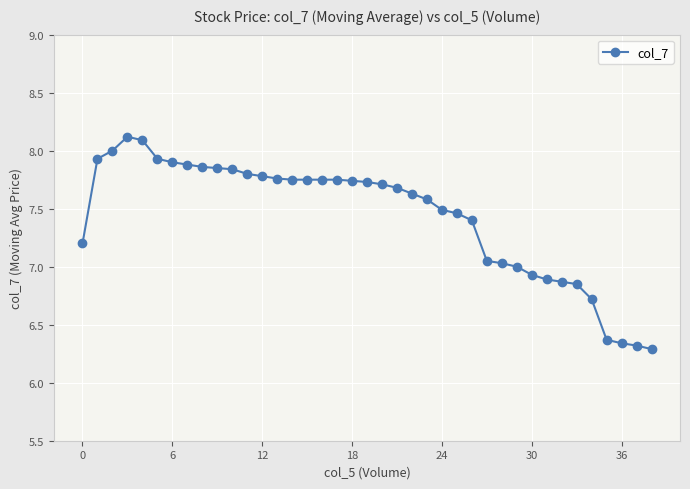

True or false: the data has more than 0 interior local peaks.

True